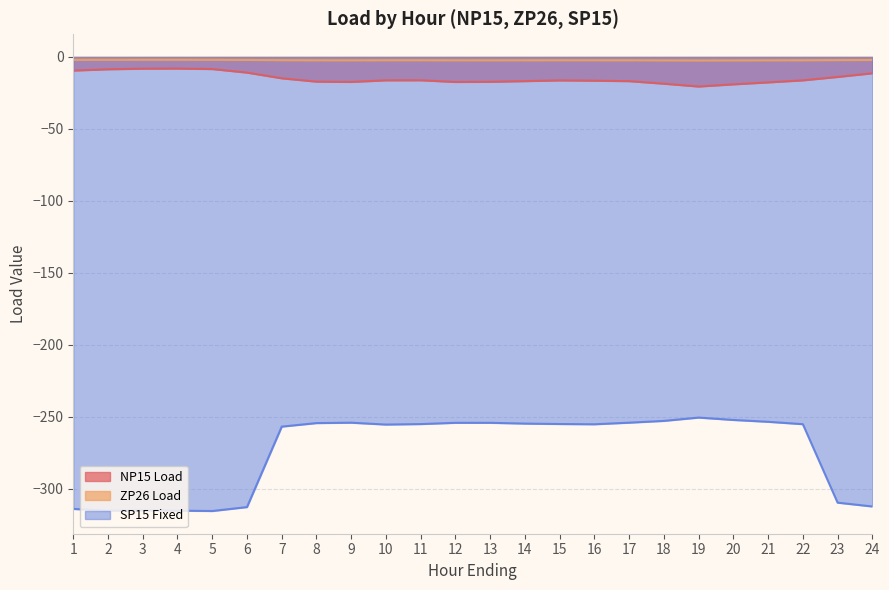

Does the chart have visible grid lines?

Yes